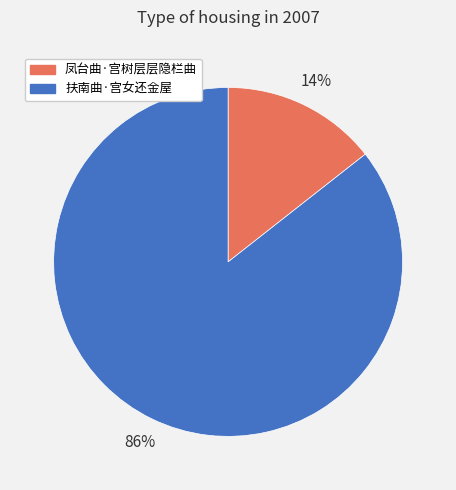

Rank the categories by value from highest to lowest.

扶南曲·宫女还金屋, 凤台曲·宫树层层隐栏曲